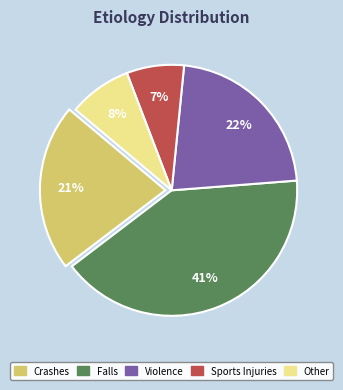

Is there any slice that represents more than half of the pie?

No